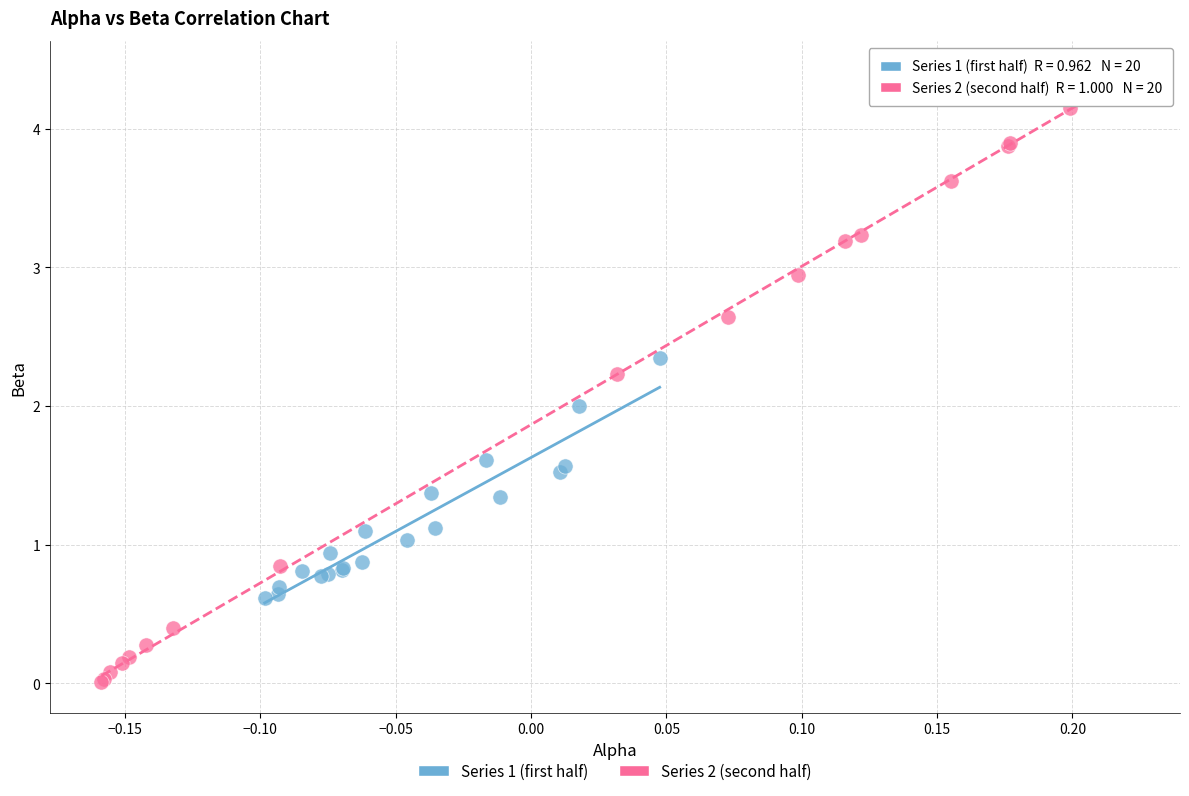

Which series has the widest spread of Y values?

Series 2 (second half)